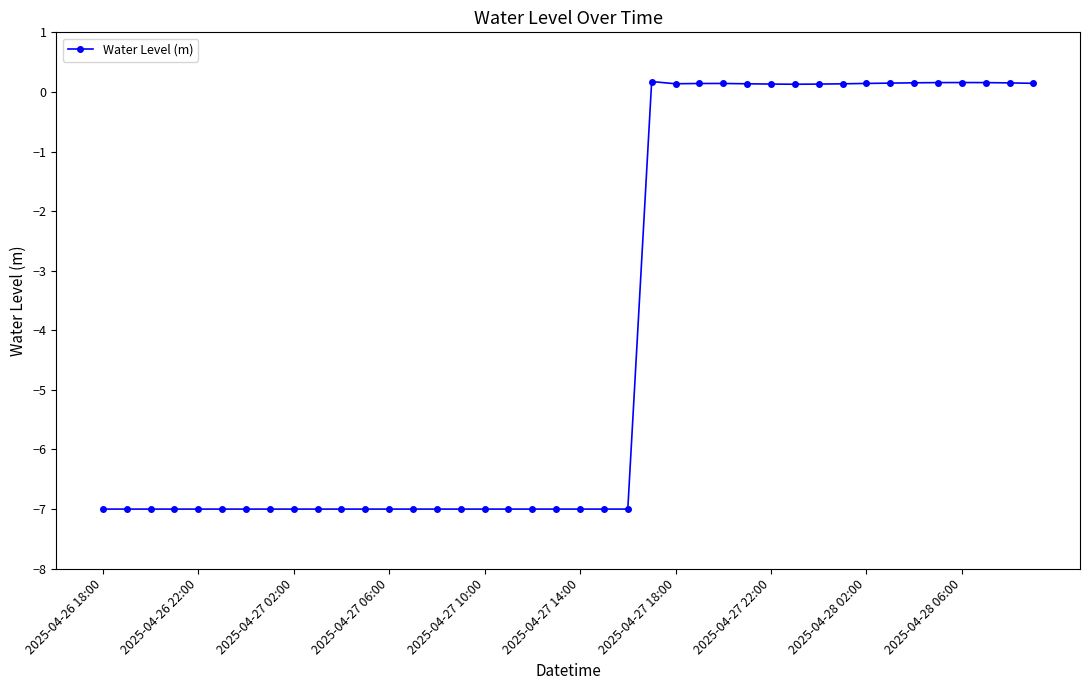

Does the chart have visible grid lines?

No